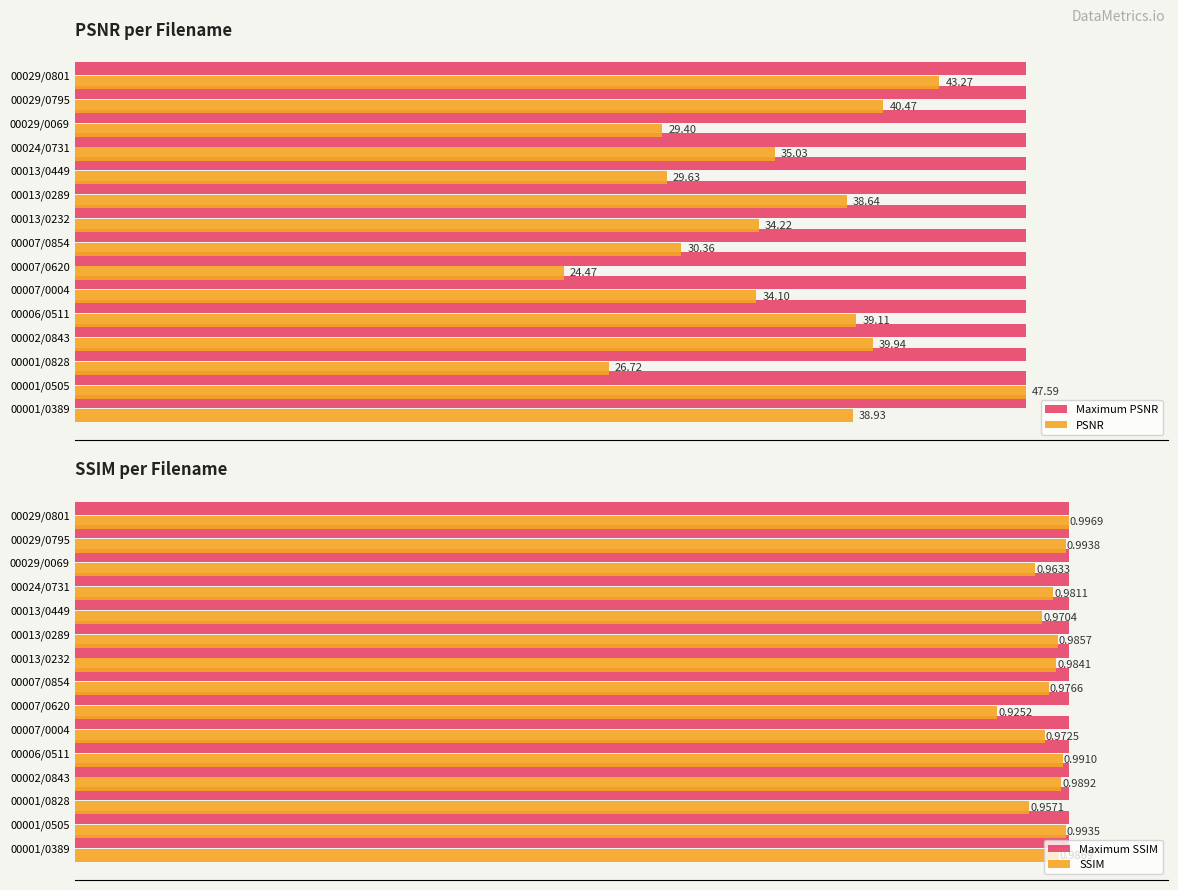

Which series has the largest range (max minus min)?

PSNR